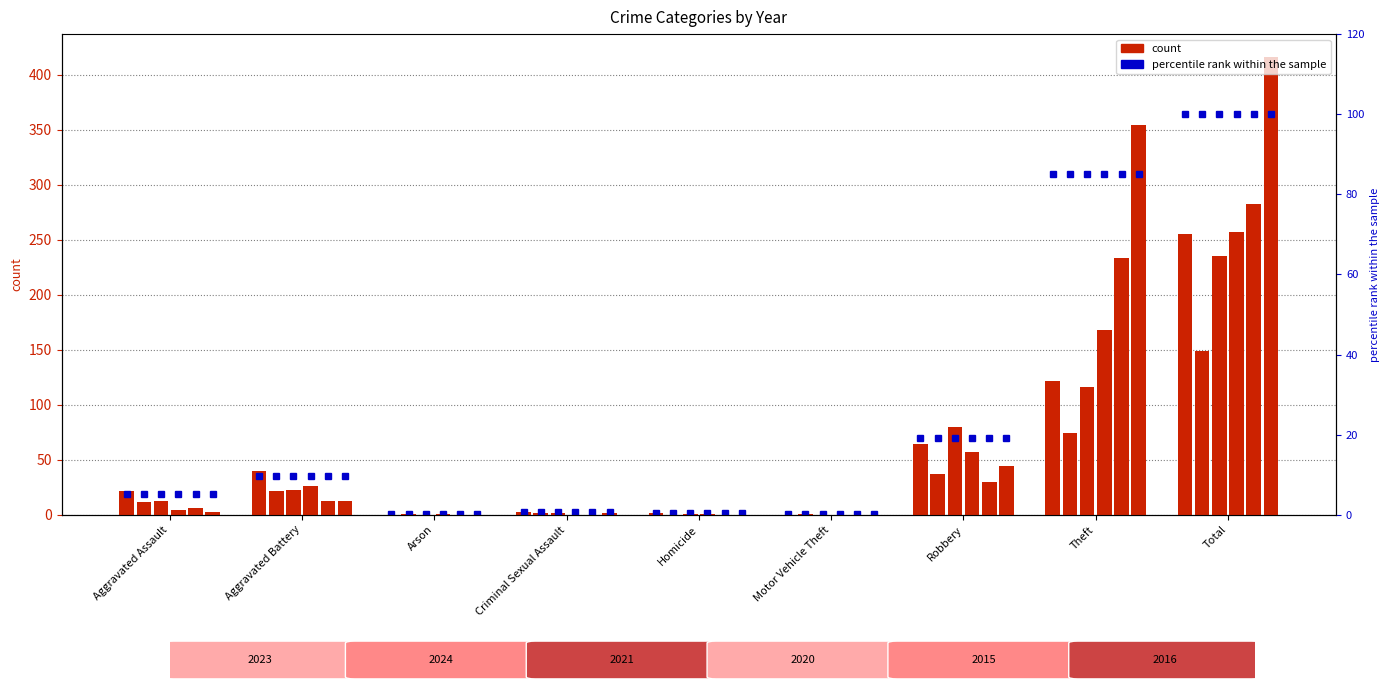

What is the difference between the highest and lowest values at Aggravated Battery?

27